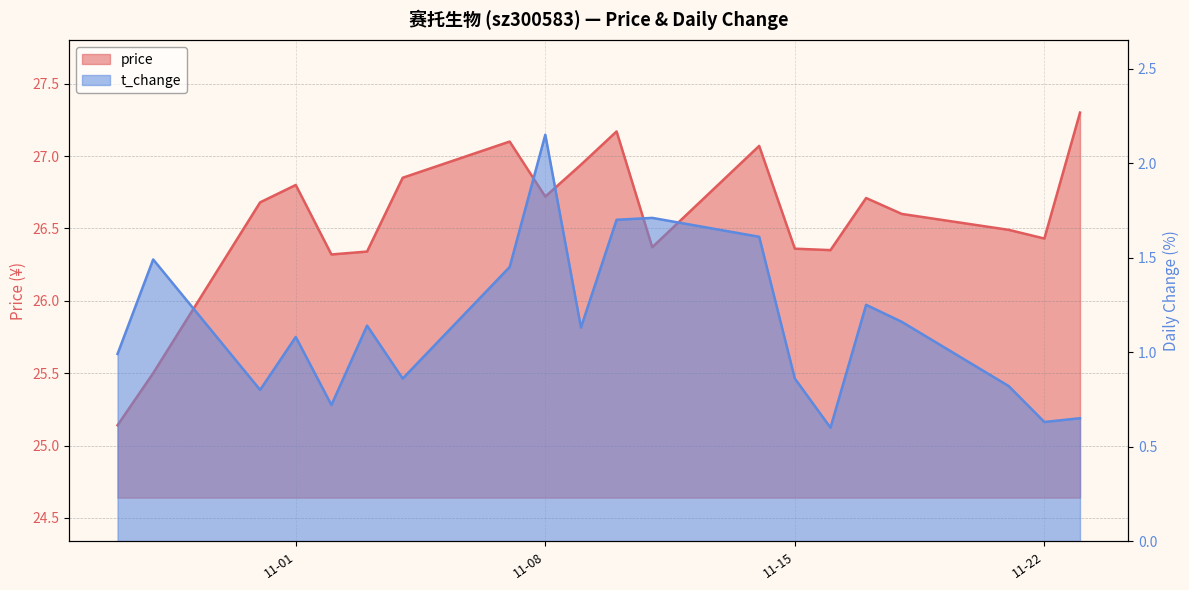

Is it true that price equals 18.3 at 2022-11-21?

False